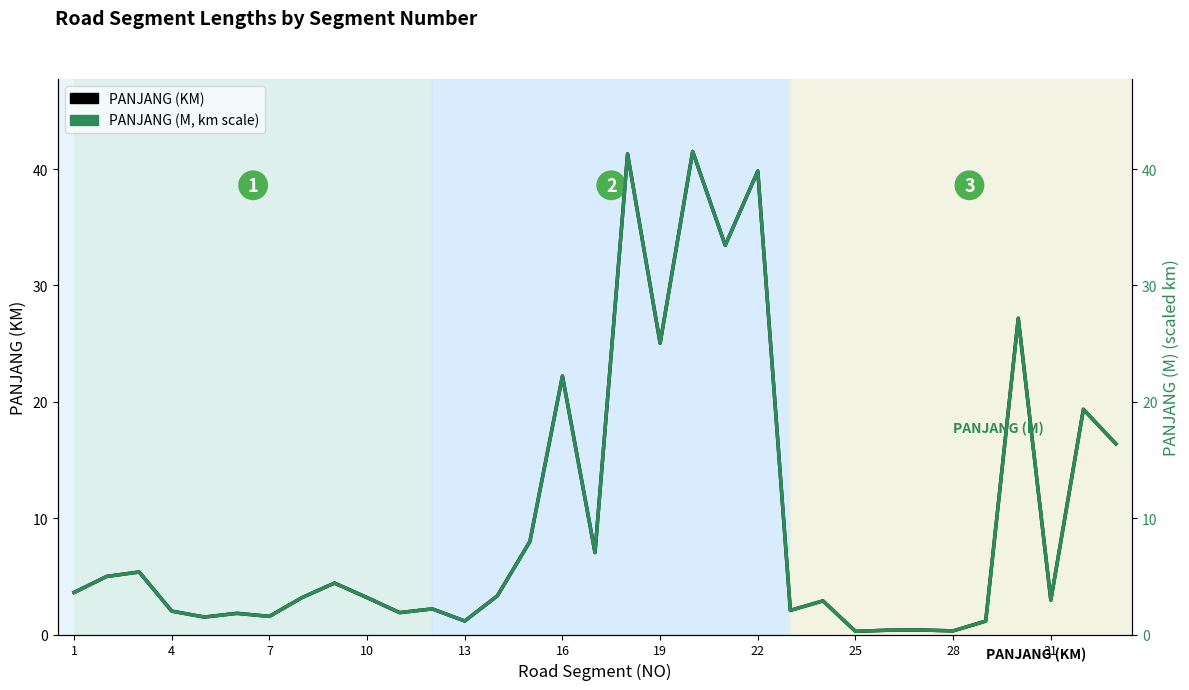

At 13, list the series in order from smallest to largest.

PANJANG (M, km scale), PANJANG (KM)